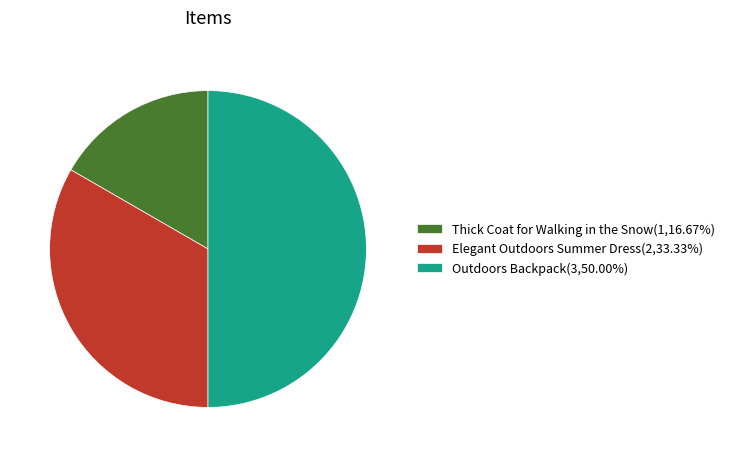

What is the largest slice in the pie chart?

Outdoors Backpack